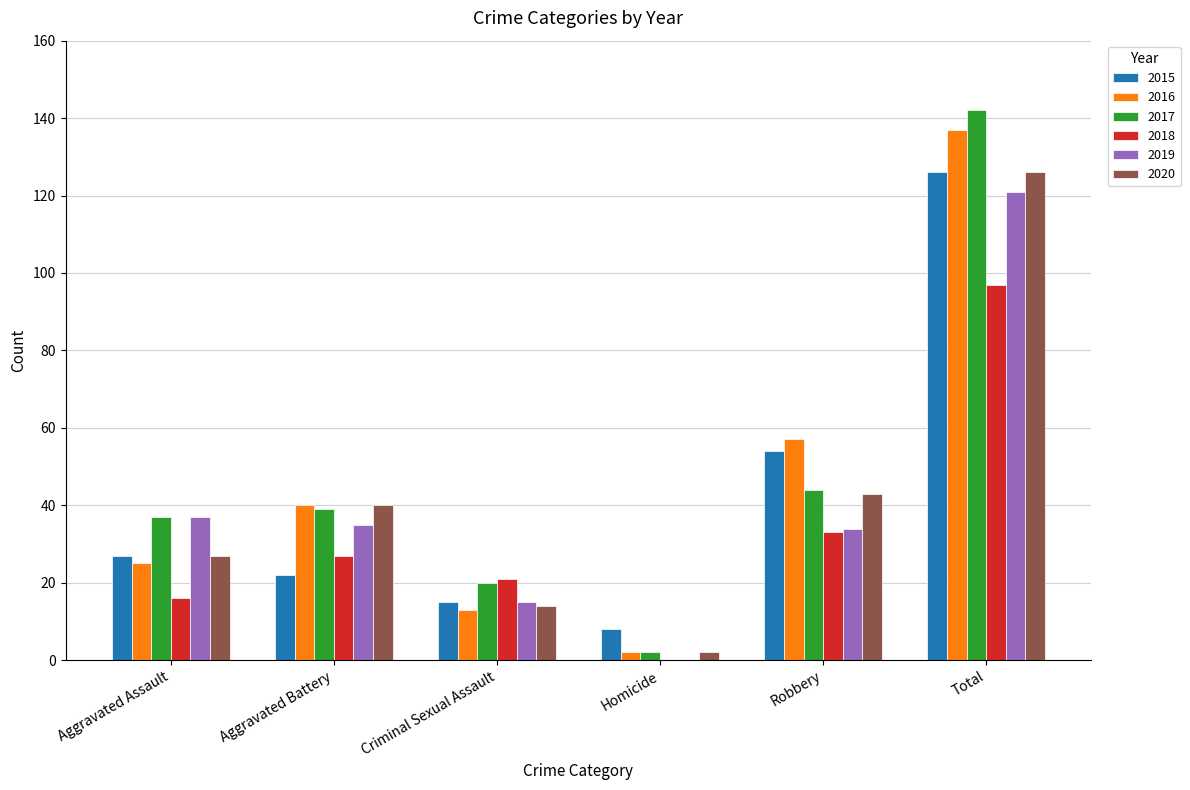

How many data points does each series have?

6